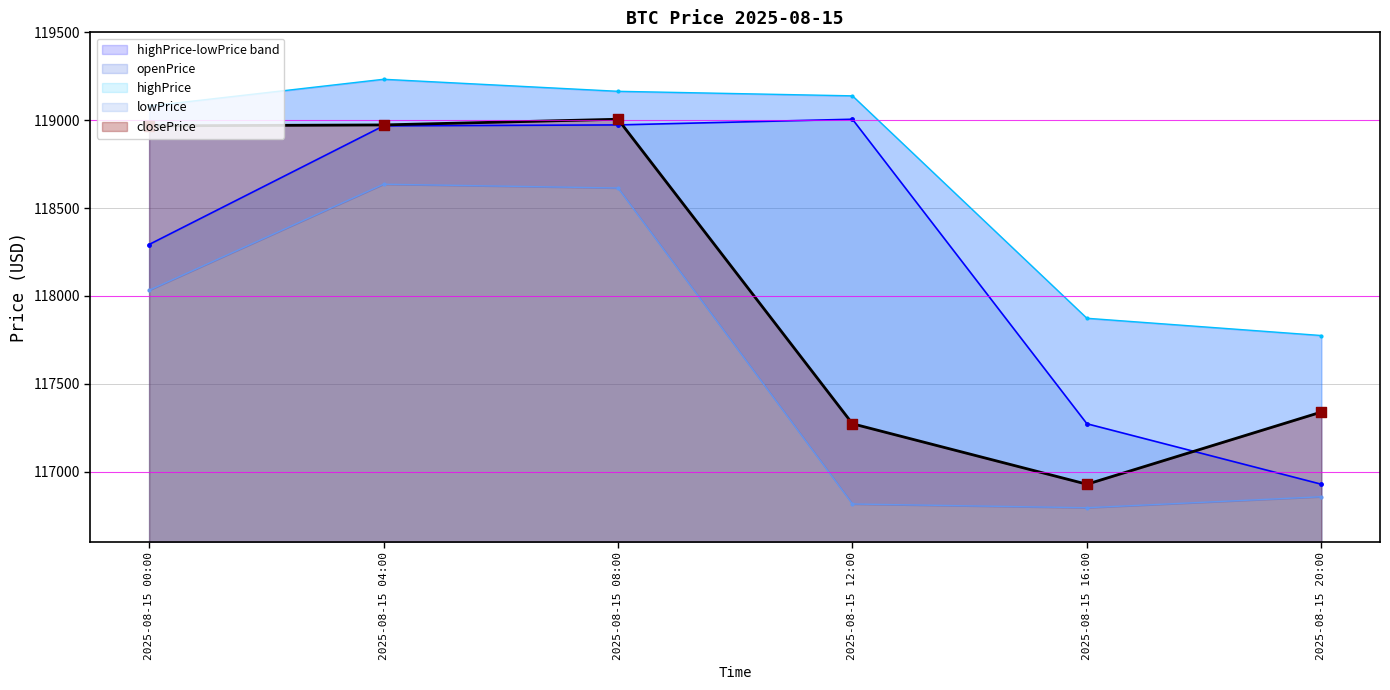

Which series has the largest total across all categories?

highPrice